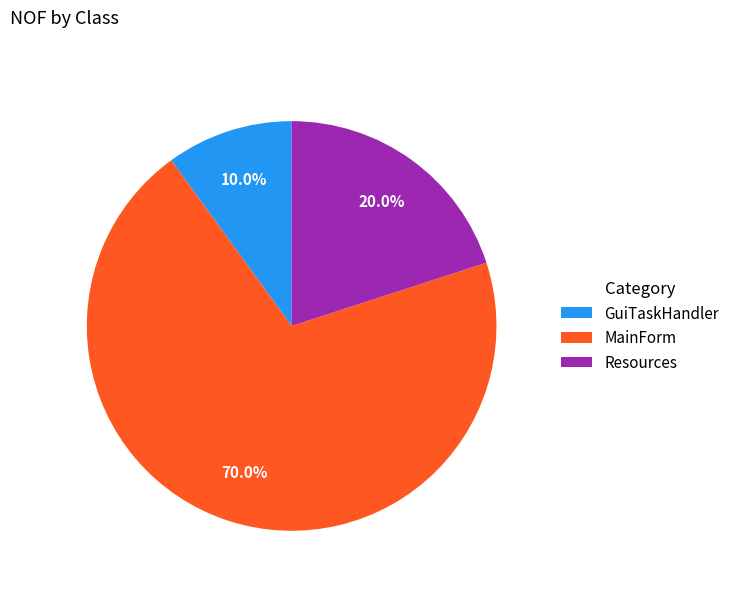

Does any single category account for the majority?

Yes